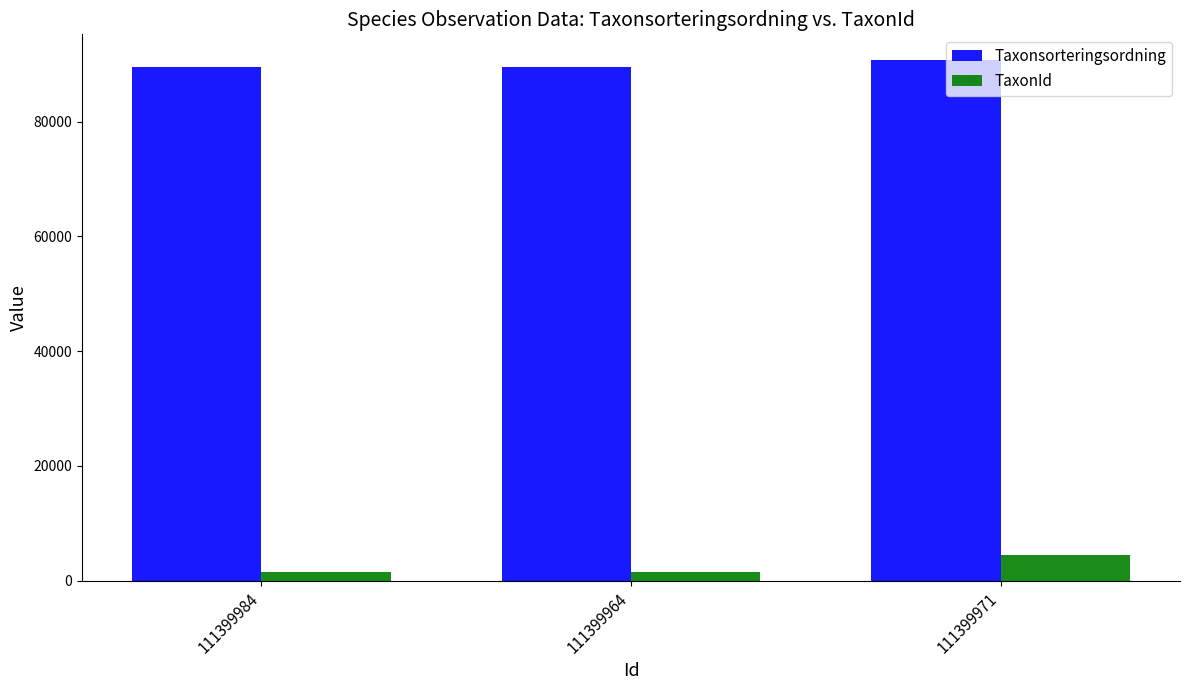

Reading left to right, list all the values displayed in this chart.

Taxonsorteringsordning: 111399984=89558	111399964=89558	111399971=90666
TaxonId: 111399984=1503	111399964=1503	111399971=4364